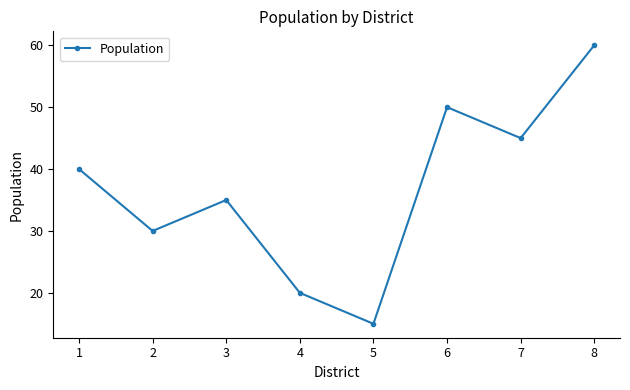

What is the change in value from 3 to 6?

+15